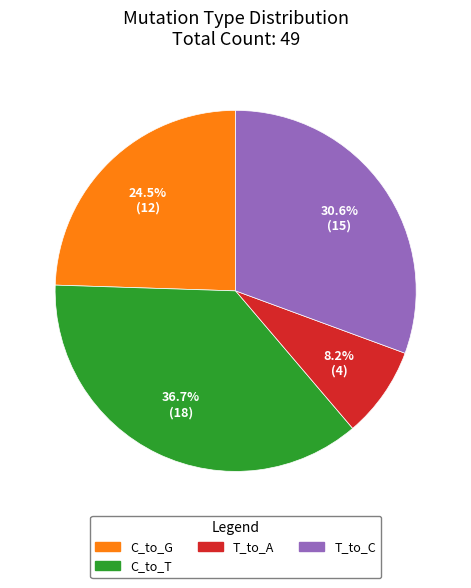

How many segments does this pie chart have?

4